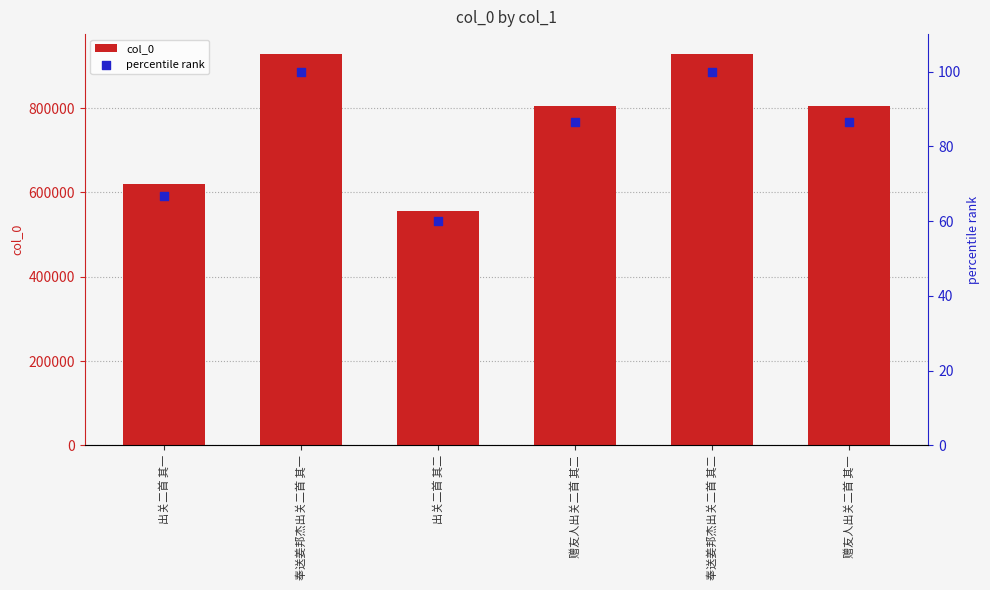

Which series has the largest total across all categories?

col_0